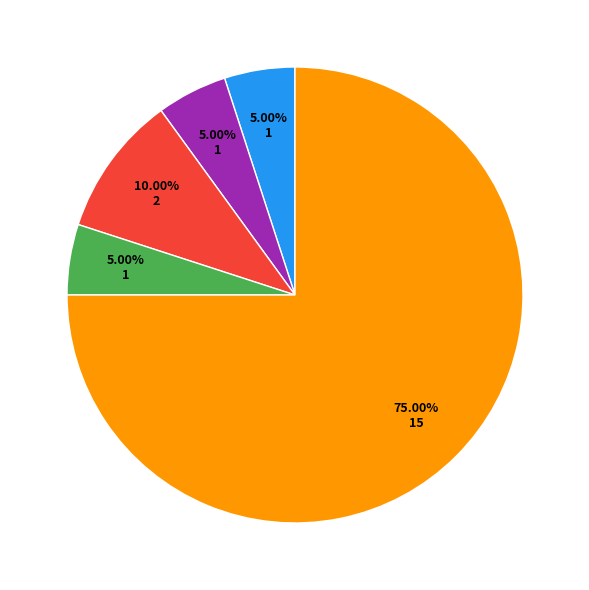

Count the number of slices in the pie.

5